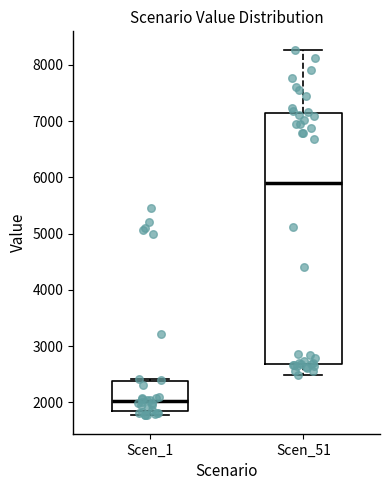

Reading left to right, read every box against the y-axis: the position of its median line, the range the box covers, and the ends of its whiskers. The values are not printed on the chart, so give them approximately, as read against the axis.

Scen_1: median 2000, box 1800 to 2400, whiskers 1800 (just below the box's lower edge) to 2400 (just above the box's upper edge)
Scen_51: median 5900, box 2700 to 7200, whiskers 2500 to 8300